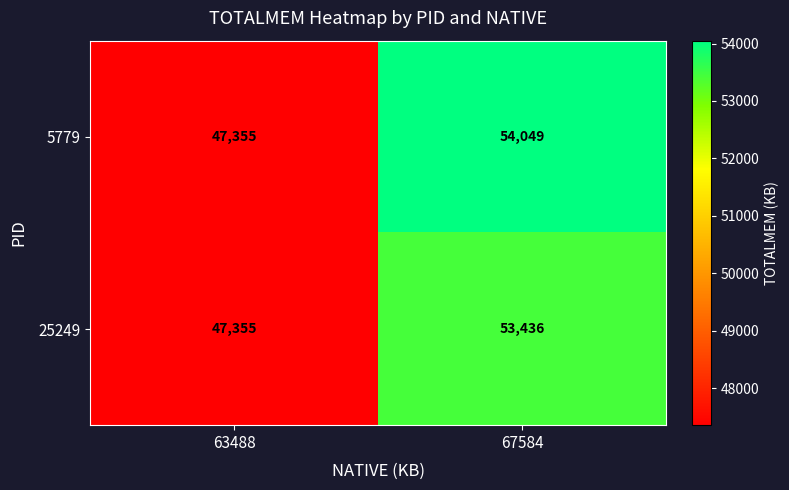

Reading left to right, list all the values displayed in this chart.

5779: 47355	54049
25249: 47355	53436